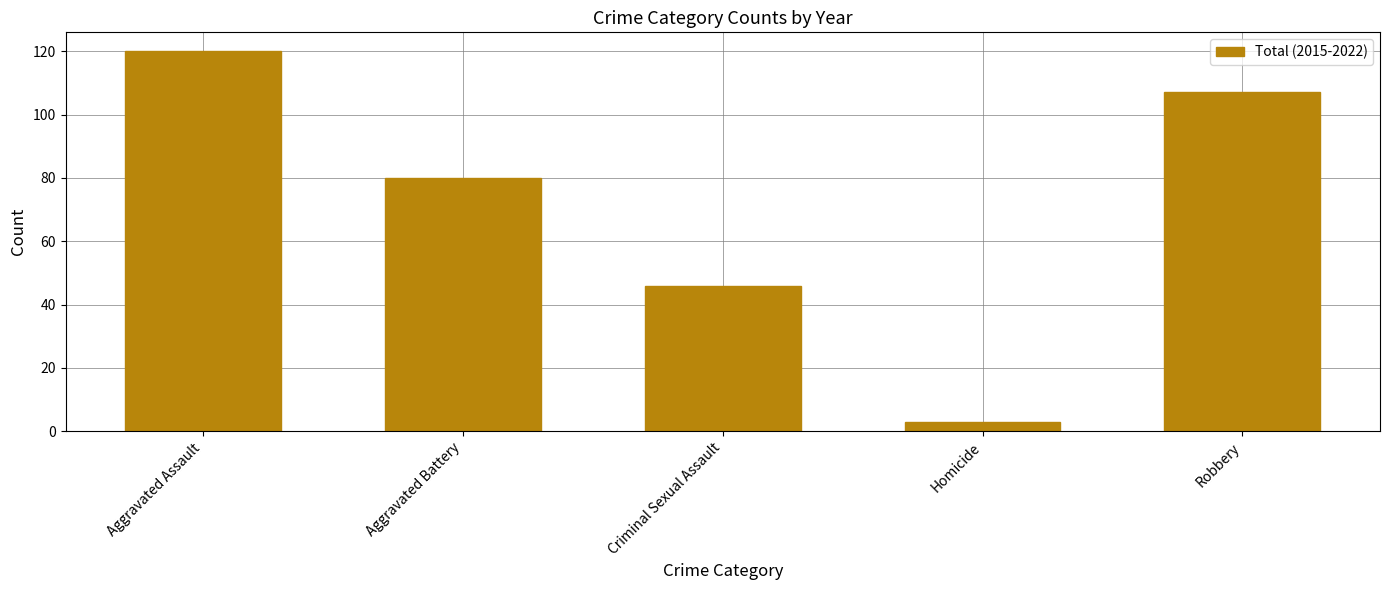

List the labels in order of value, largest first.

Aggravated Assault, Robbery, Aggravated Battery, Criminal Sexual Assault, Homicide